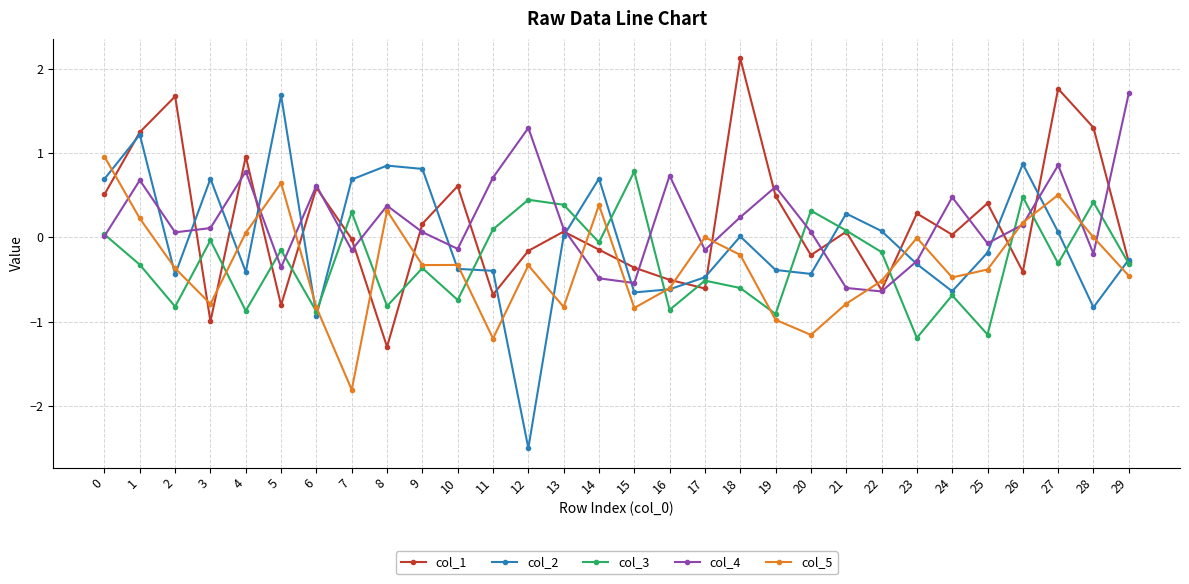

True or false: col_4 has a value of -0.9 at 22.

False